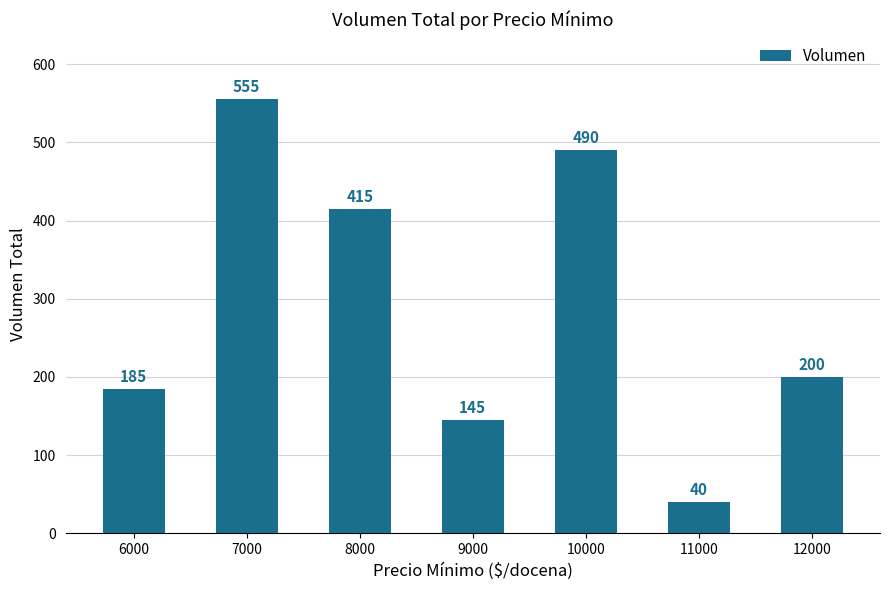

Where is the data nearest to the value 297?

12000